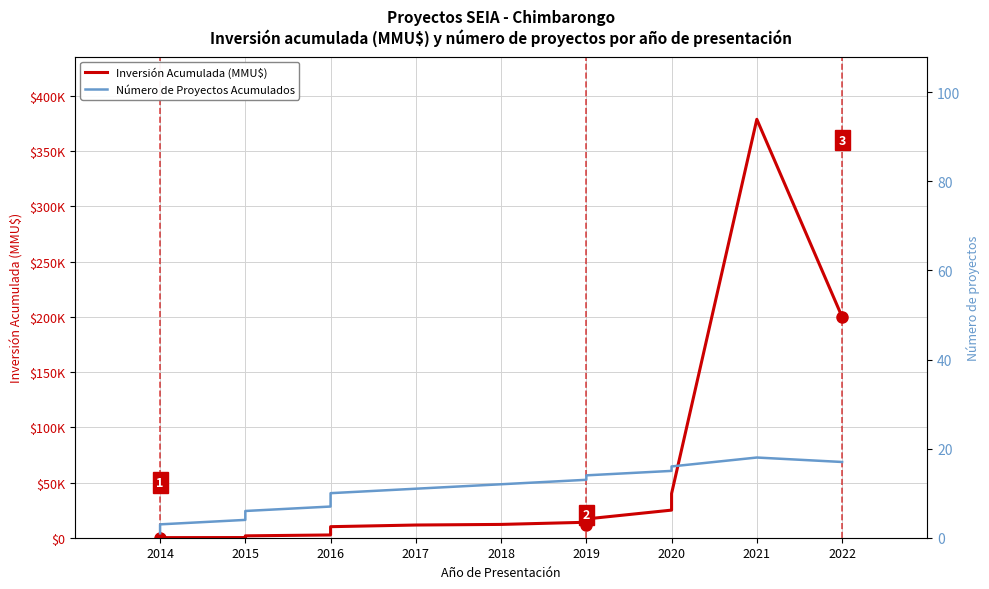

How many lines are shown in the chart?

2